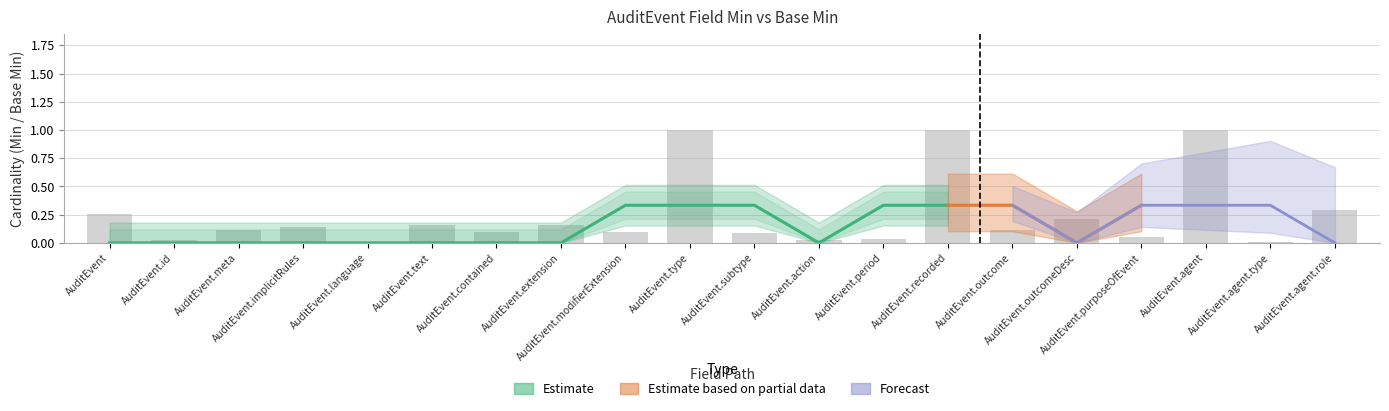

What is the sum of the Min values at AuditEvent.agent.type and AuditEvent.recorded?

1